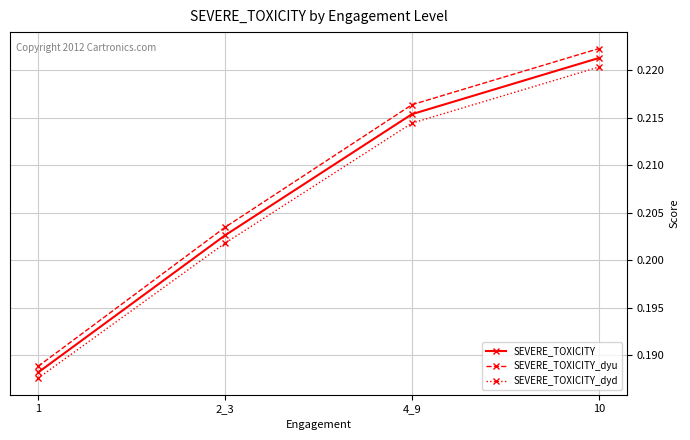

True or false: SEVERE_TOXICITY_dyd and SEVERE_TOXICITY_dyu intersect in this chart.

False